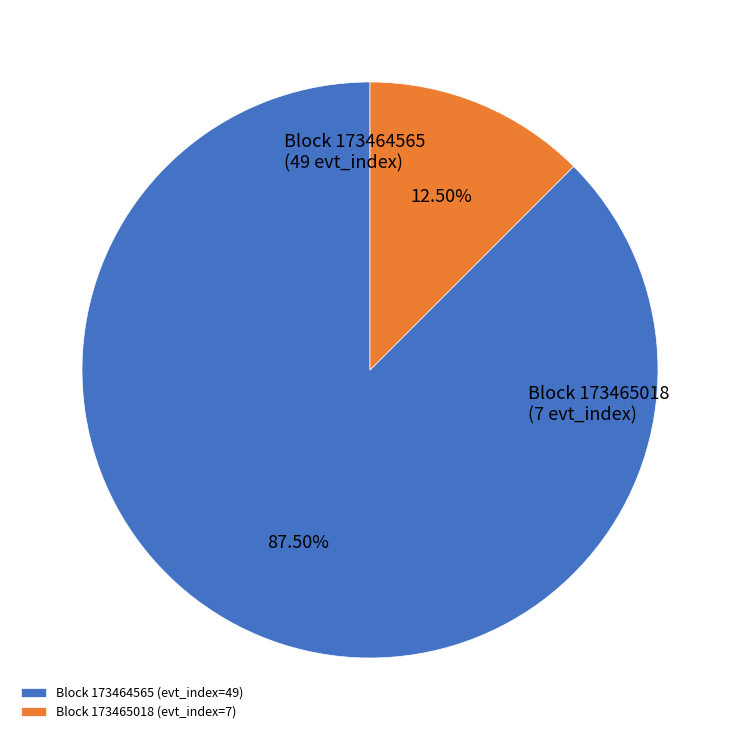

Approximately how many times larger is the value at Block 173464565 (evt_index=49) compared to Block 173465018 (evt_index=7)?

7.0